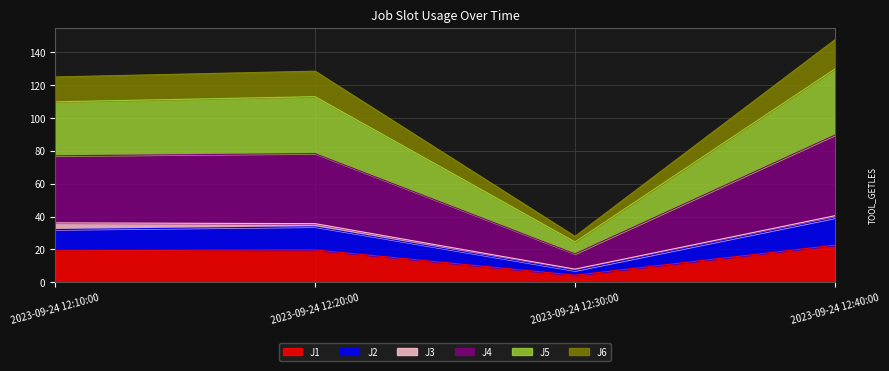

The value of J1 at 2023-09-24 12:10:00 is 19.2. True or false?

True